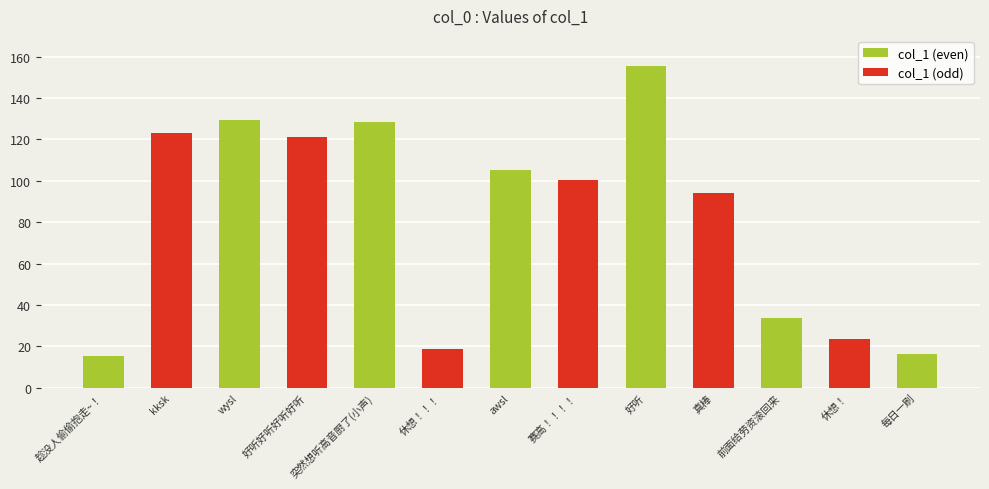

List the series in order of their peak value, highest first.

col_1 (even), col_1 (odd)